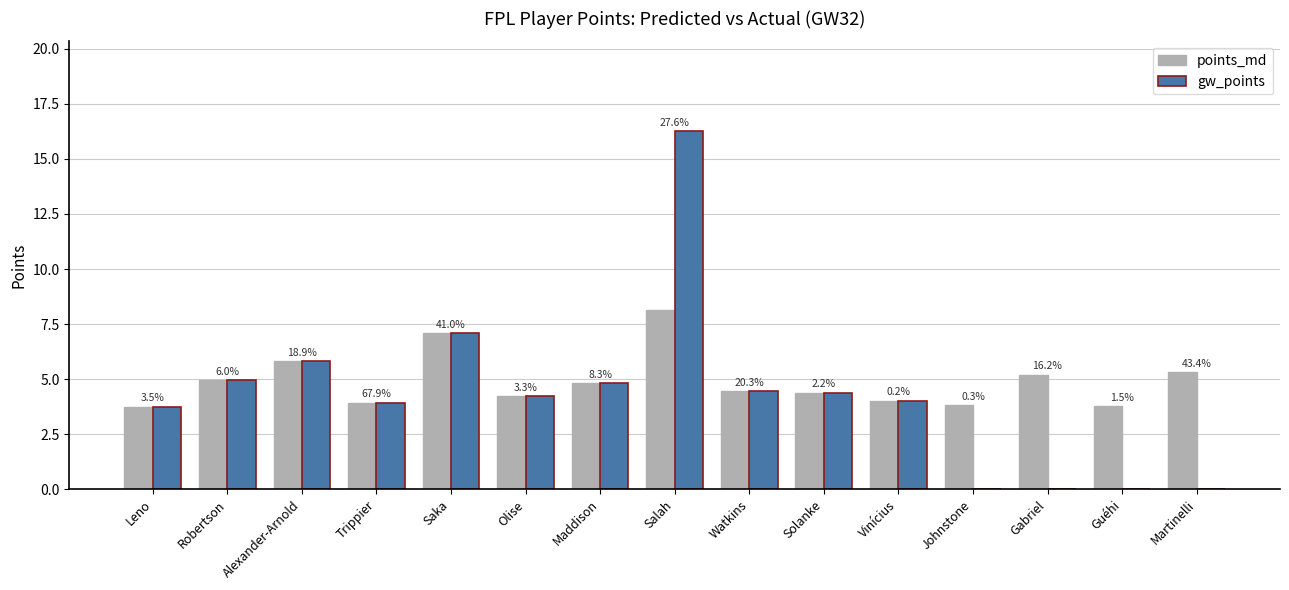

List the labels in order of gw_points value, largest first.

Salah, Saka, Alexander-Arnold, Robertson, Maddison, Watkins, Solanke, Olise, Vinícius, Trippier, Leno, Johnstone, Gabriel, Guéhi, Martinelli